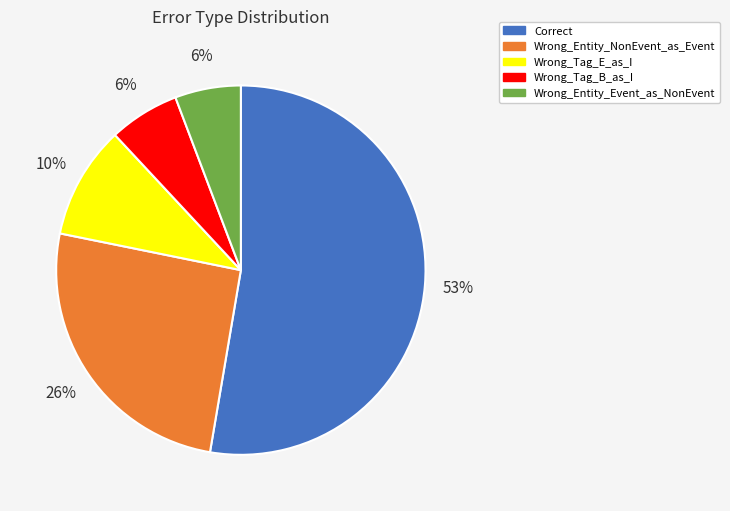

Which category has the biggest portion of the pie?

Correct